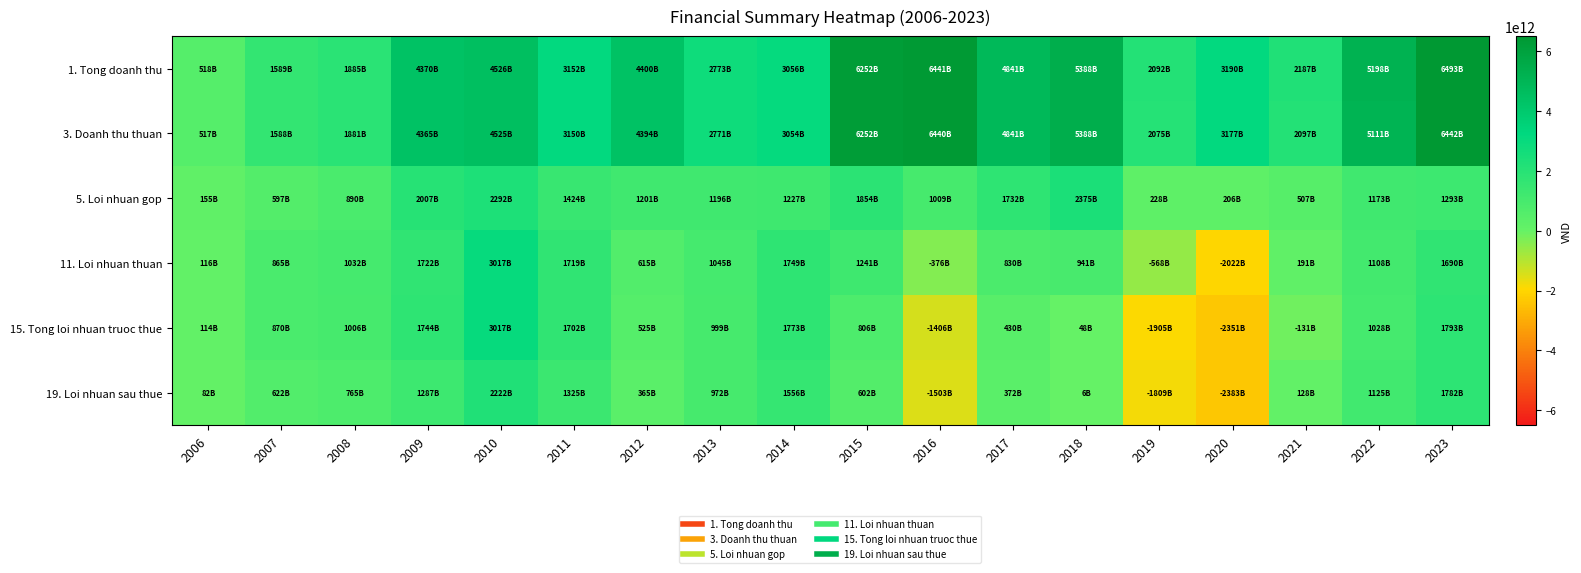

List the series in order of their peak value, lowest first.

19. Loi nhuan sau thue, 5. Loi nhuan gop, 11. Loi nhuan thuan, 15. Tong loi nhuan truoc thue, 3. Doanh thu thuan, 1. Tong doanh thu